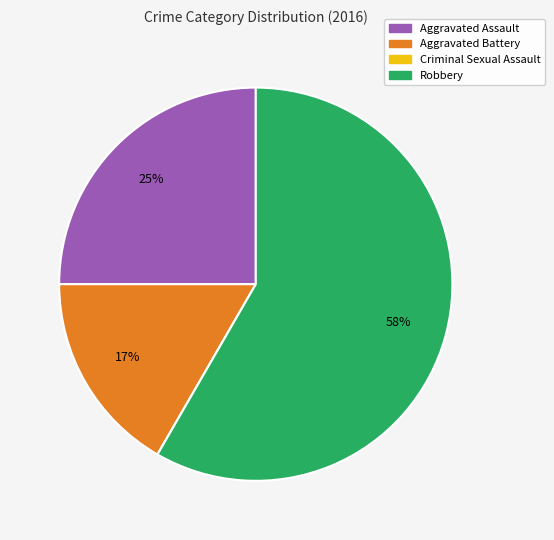

What is the largest slice in the pie chart?

Robbery